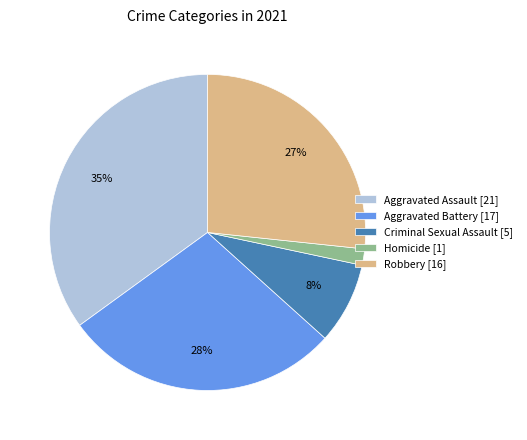

Which has a higher value, Robbery [16] or Homicide [1]?

Robbery [16]